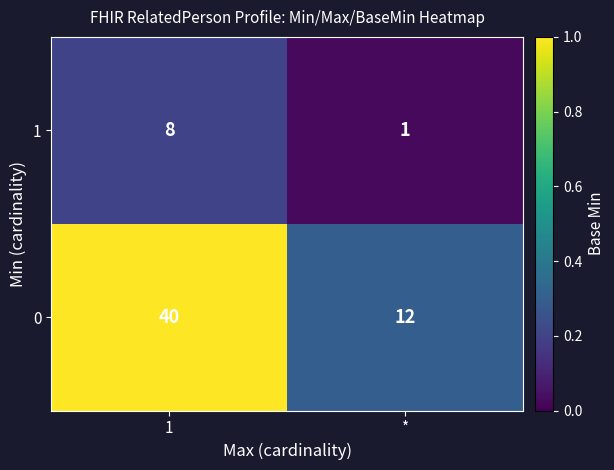

Reading left to right, extract all data points from this chart.

1: 8	1
0: 40	12